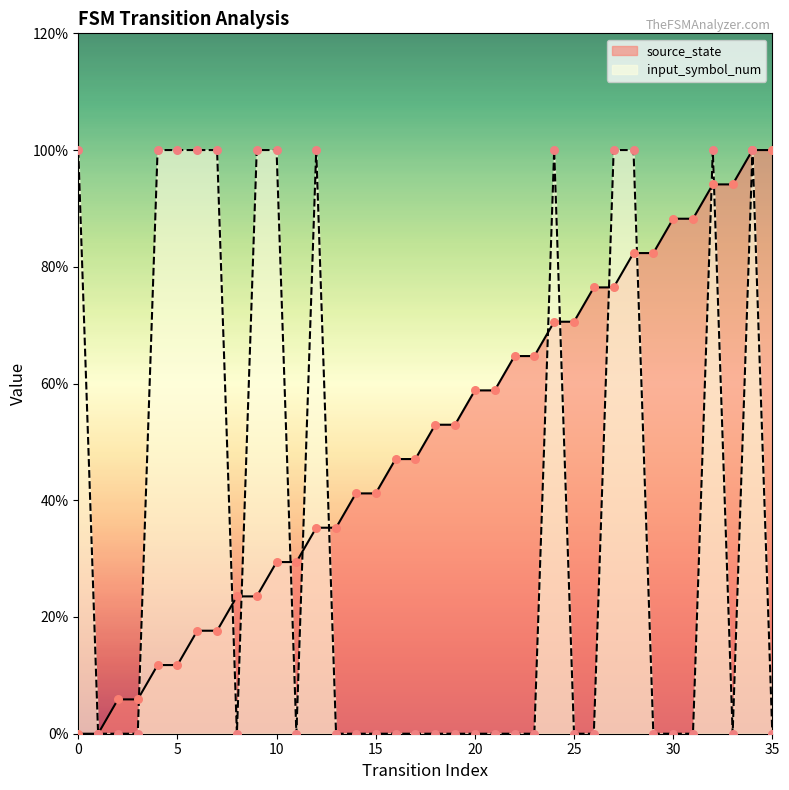

Which series reaches the minimum Y coordinate?

source_state